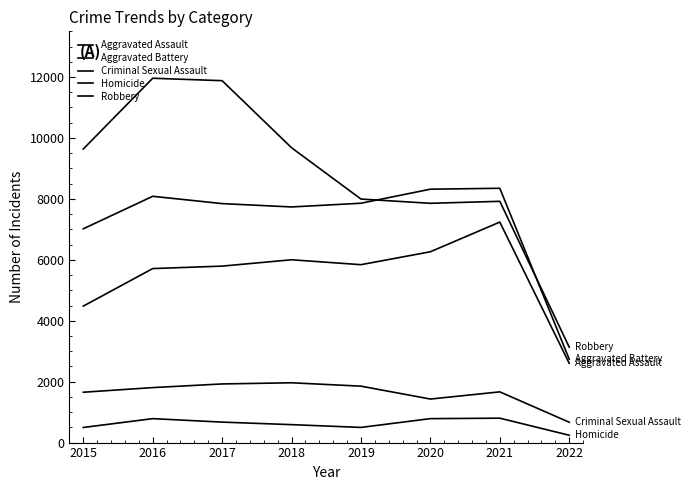

How many lines are shown in the chart?

5